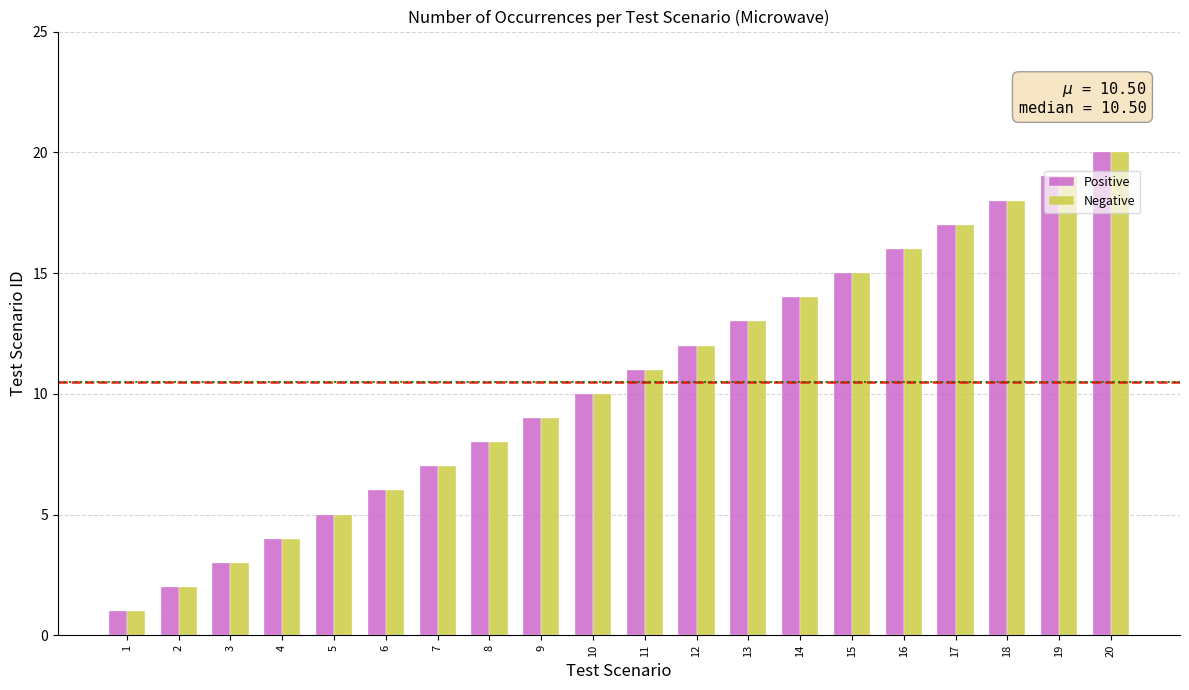

What is the highest value of the Negative series?

20